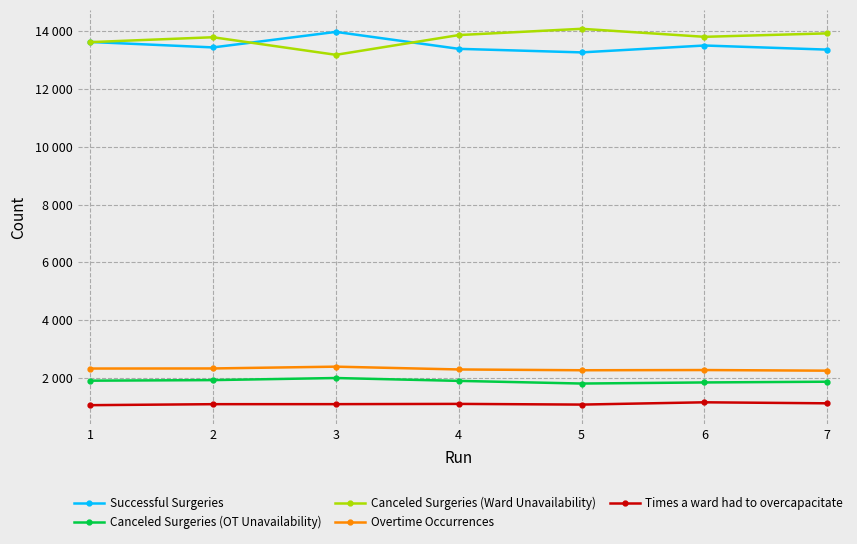

Which series has the largest range (max minus min)?

Canceled Surgeries (Ward Unavailability)